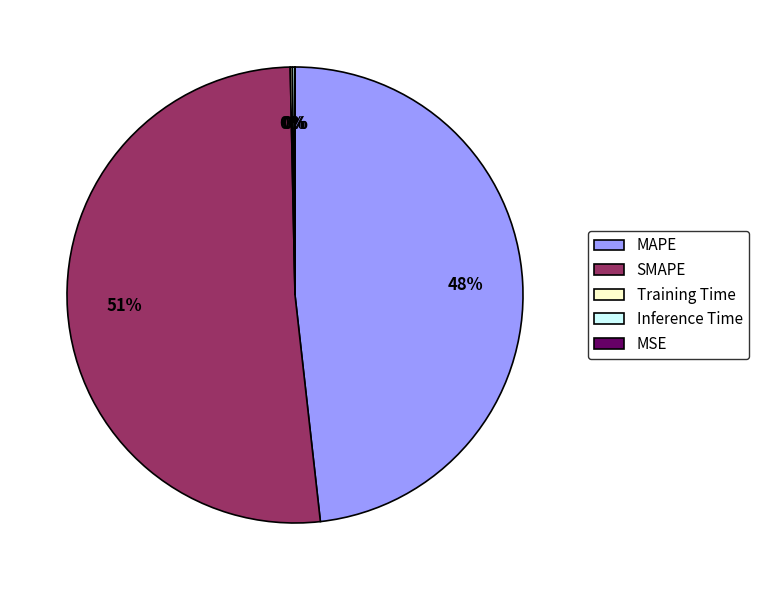

Which category accounts for the majority?

SMAPE